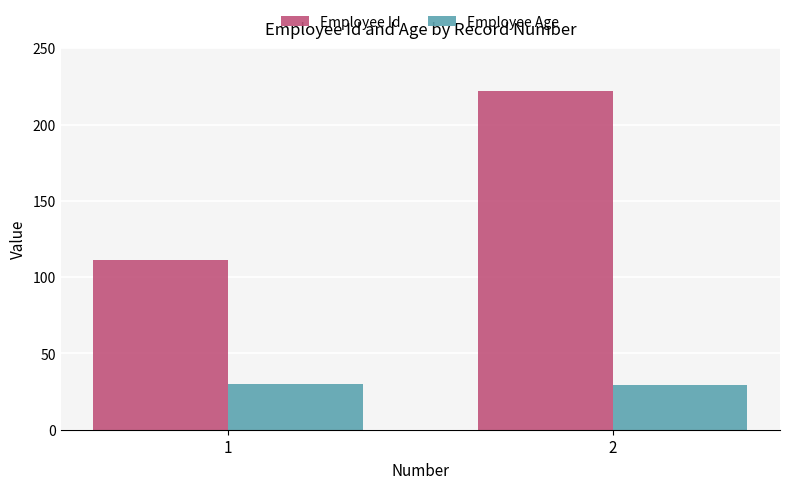

List the labels in order of Employee Id value, largest first.

2, 1